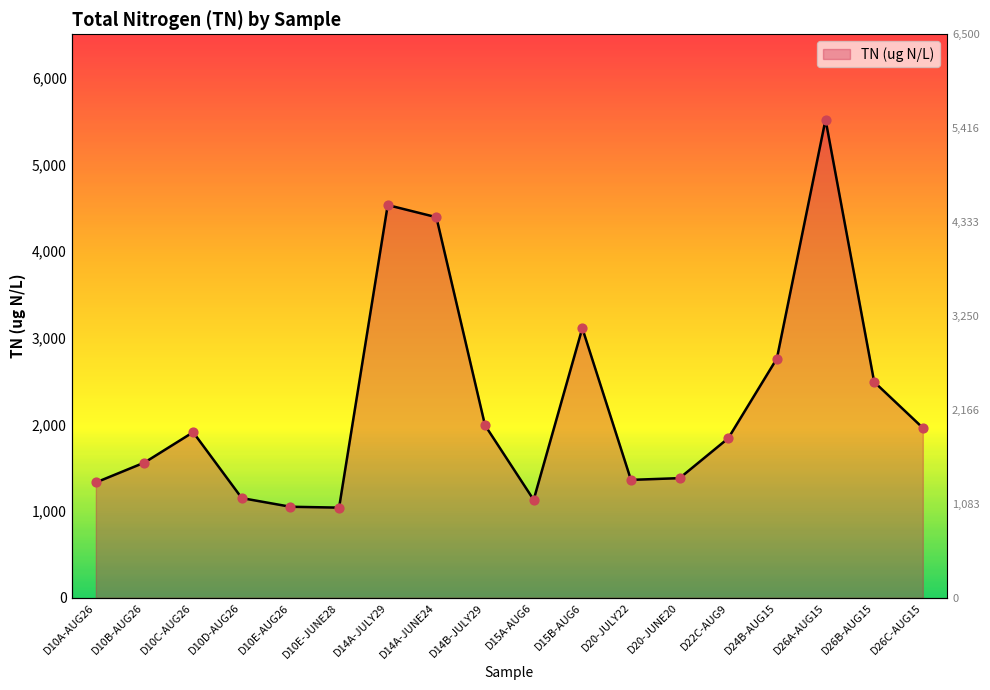

What is the change in value from D10D-AUG26 to D14B-JULY29?

+840.0